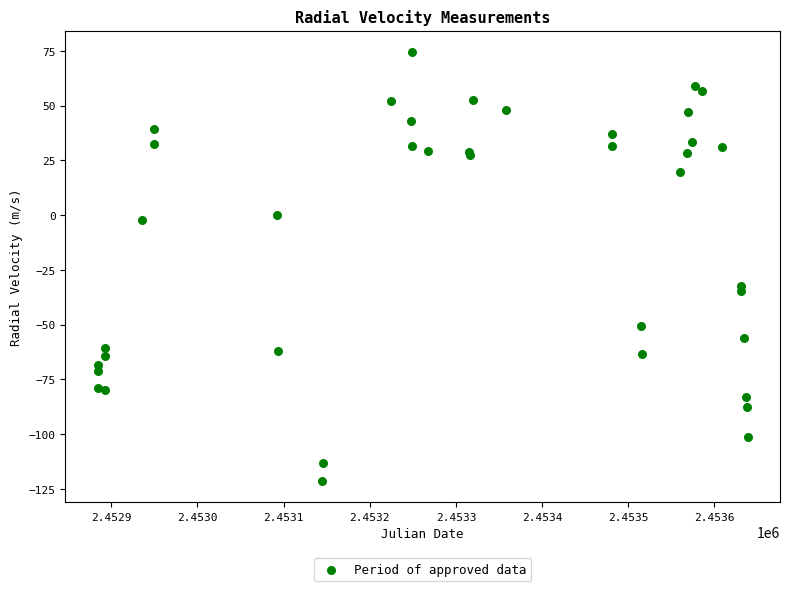

What Y value in the scatter plot is closest to -23?

-32.1